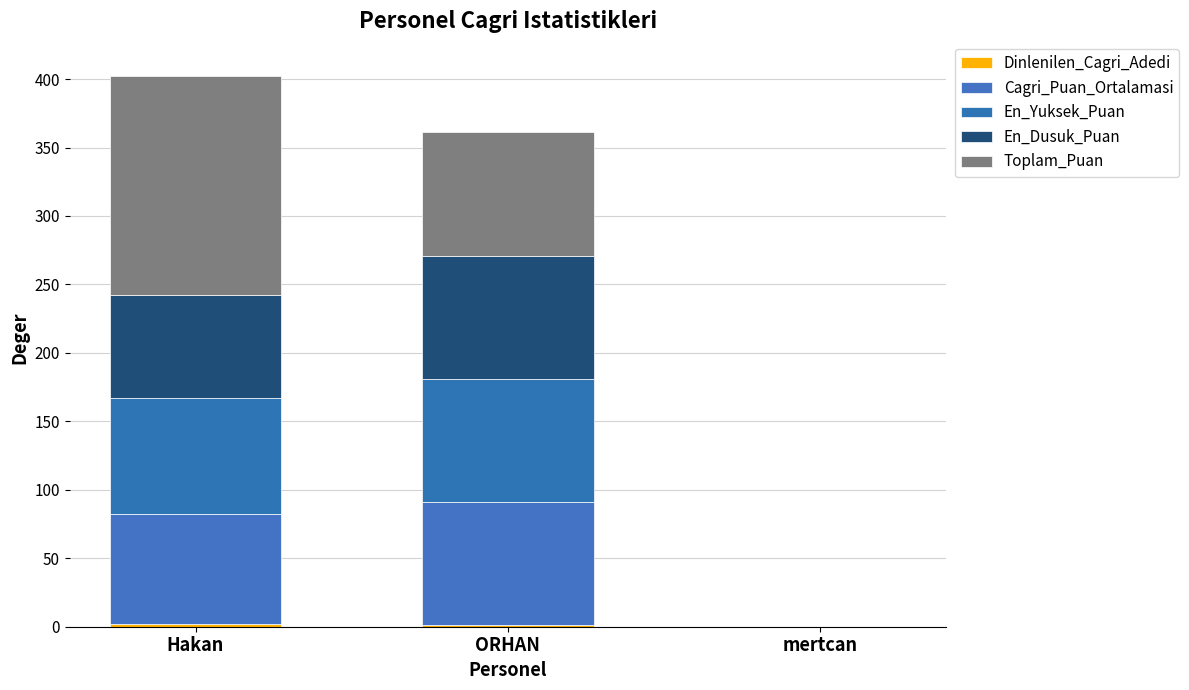

Read the Dinlenilen_Cagri_Adedi value at Hakan.

2